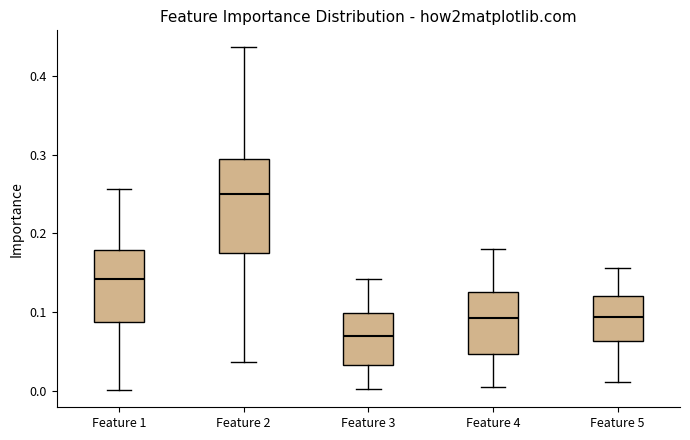

Which box is the tallest, from its lower edge to its upper edge?

Feature 2